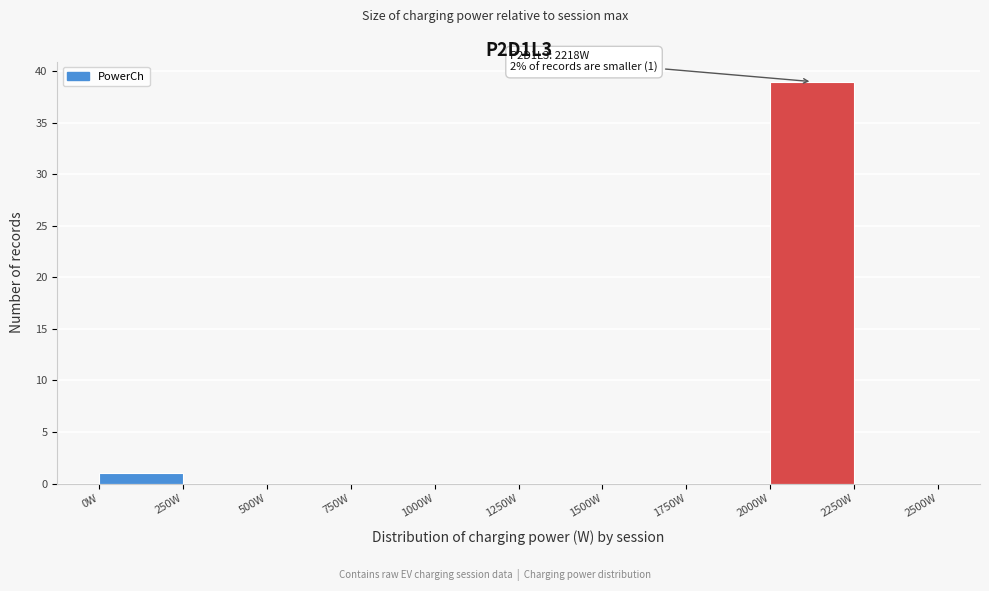

Which range on the x-axis has the tallest bar?

2000 to 2250